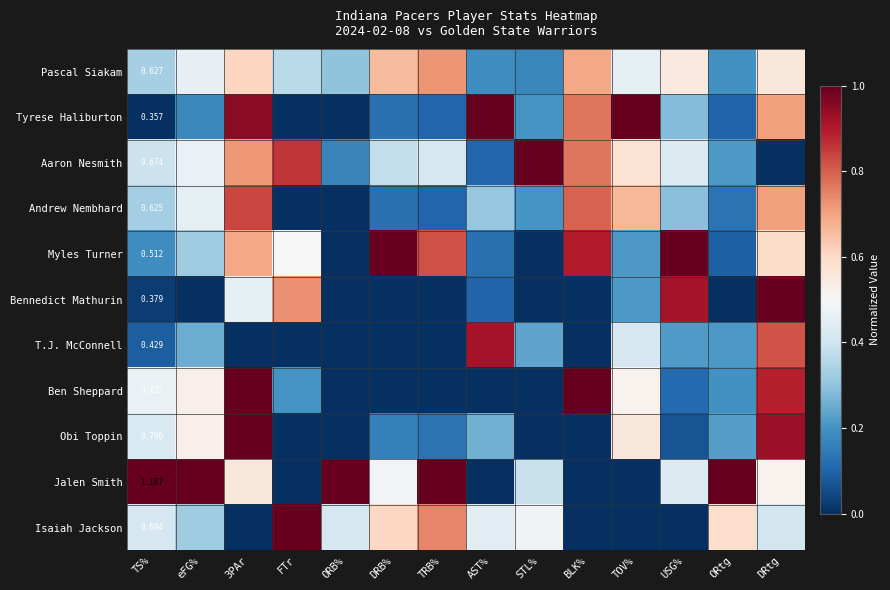

Rank the categories by Ben Sheppard value from lowest to highest.

ORB%, DRB%, TRB%, AST%, STL%, USG%, ORtg, FTr, TS%, TOV%, eFG%, DRtg, 3PAr, BLK%